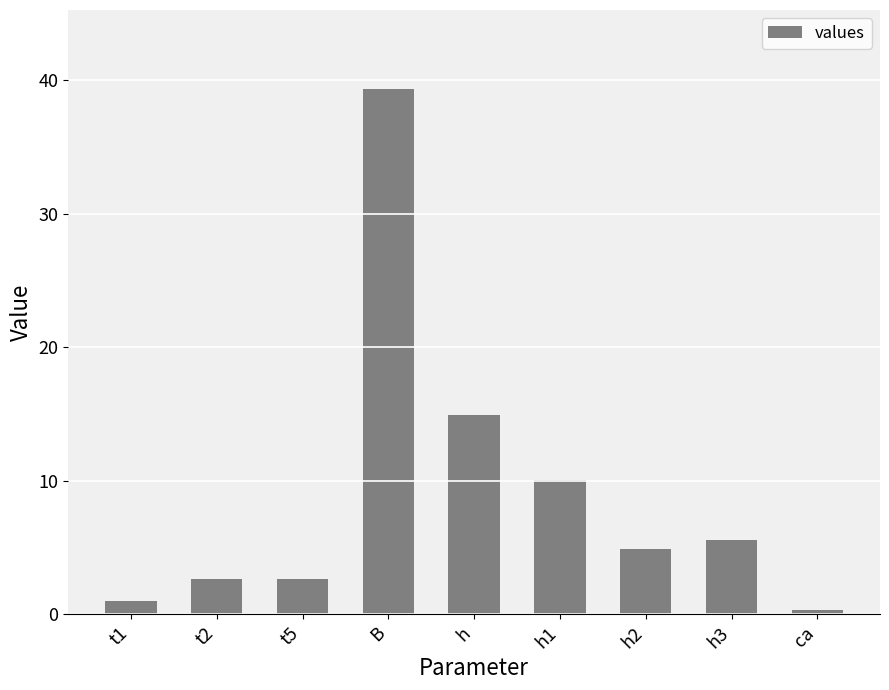

What is the sum of all values?

81.5